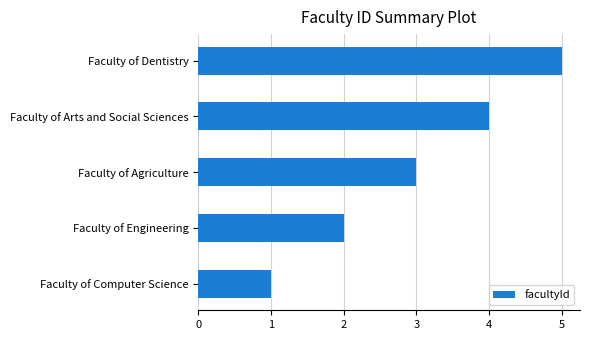

List the labels in order of value, largest first.

Faculty of Dentistry, Faculty of Arts and Social Sciences, Faculty of Agriculture, Faculty of Engineering, Faculty of Computer Science